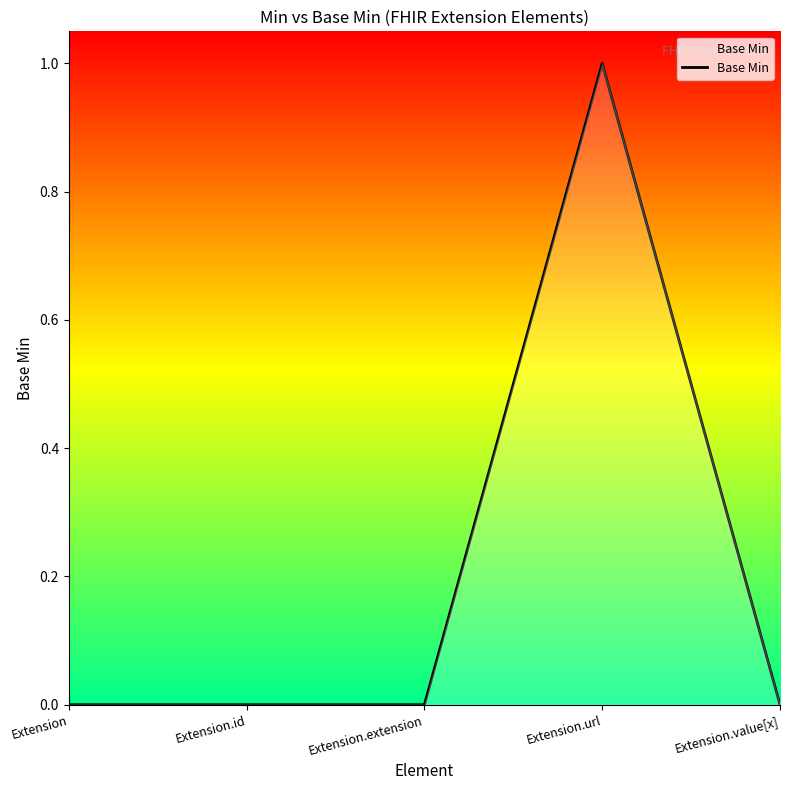

Reading right to left, list all the values displayed in this chart.

Extension.value[x]=0	Extension.url=1	Extension.extension=0	Extension.id=0	Extension=0